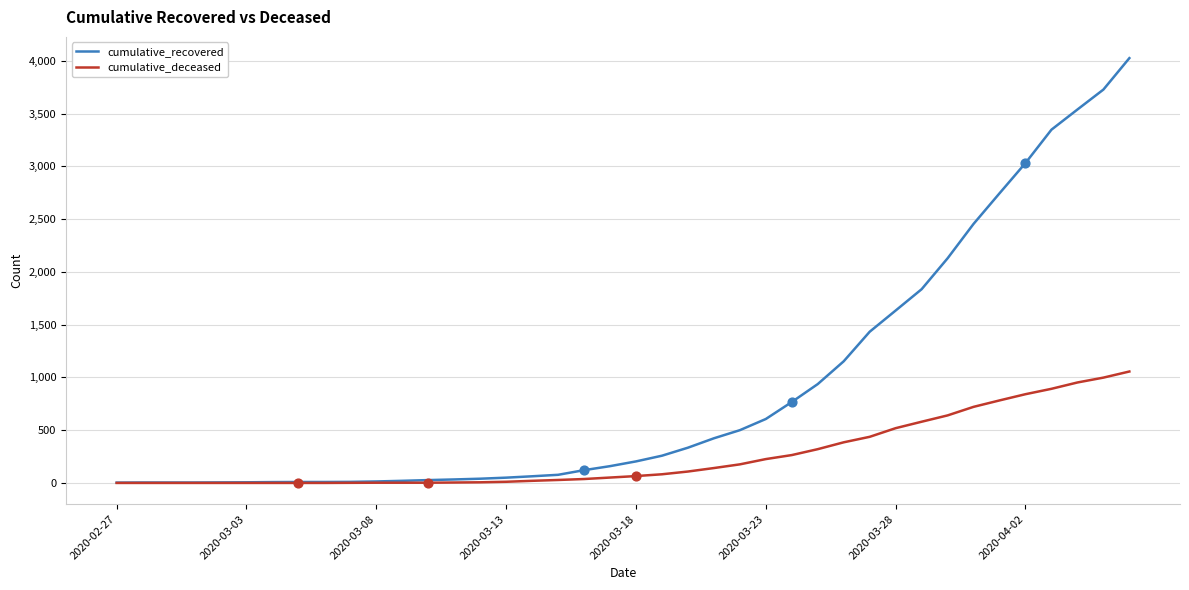

Which series has the widest spread of values?

cumulative_recovered